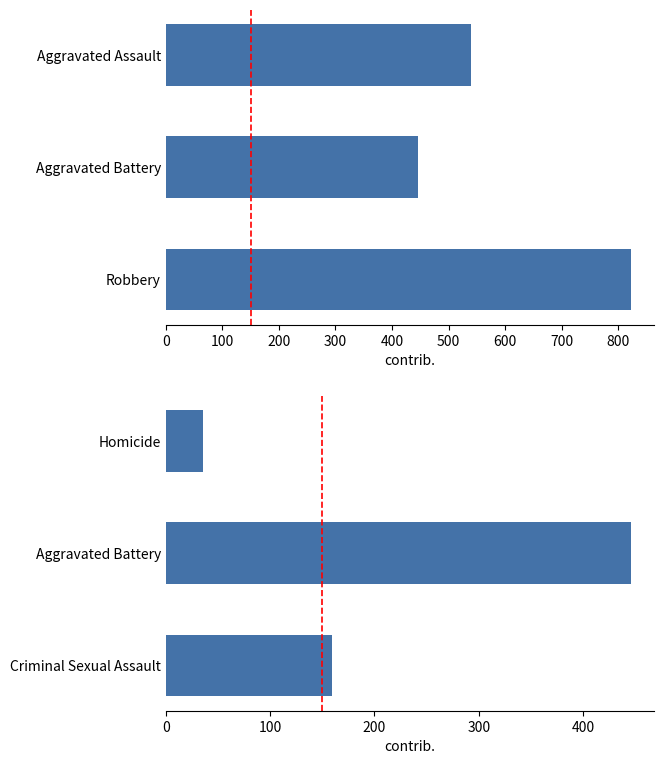

What is the maximum value shown in the chart?

823